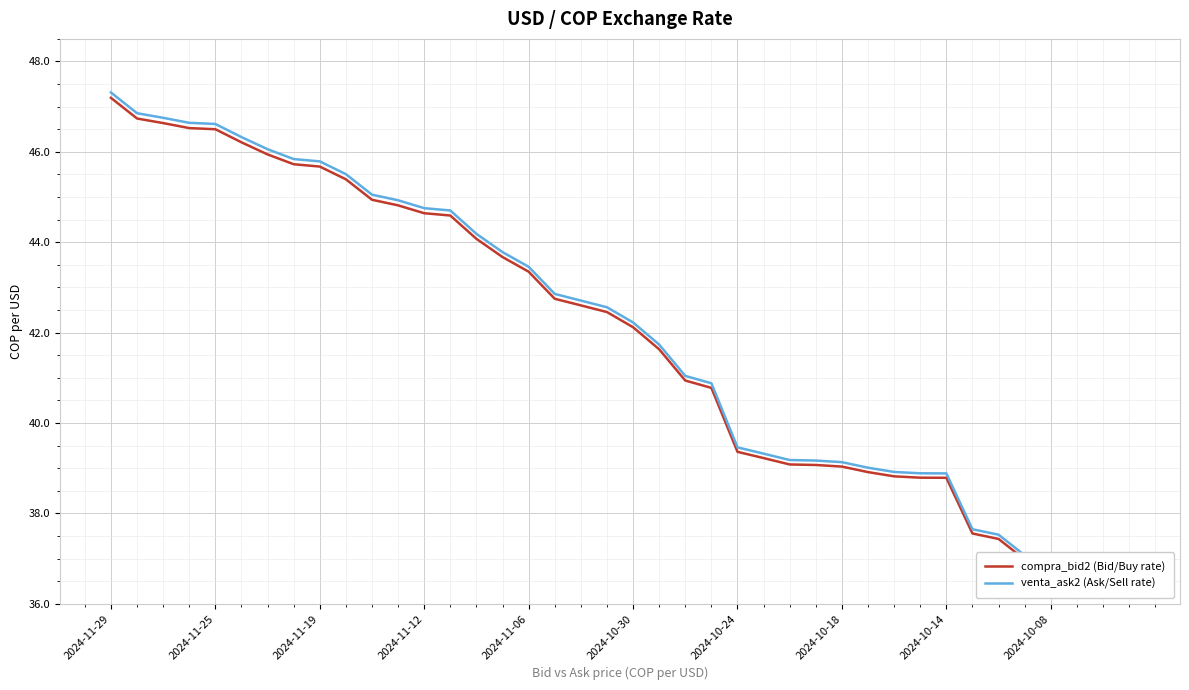

Rank the series by their maximum value, from highest to lowest.

venta_ask2, compra_bid2